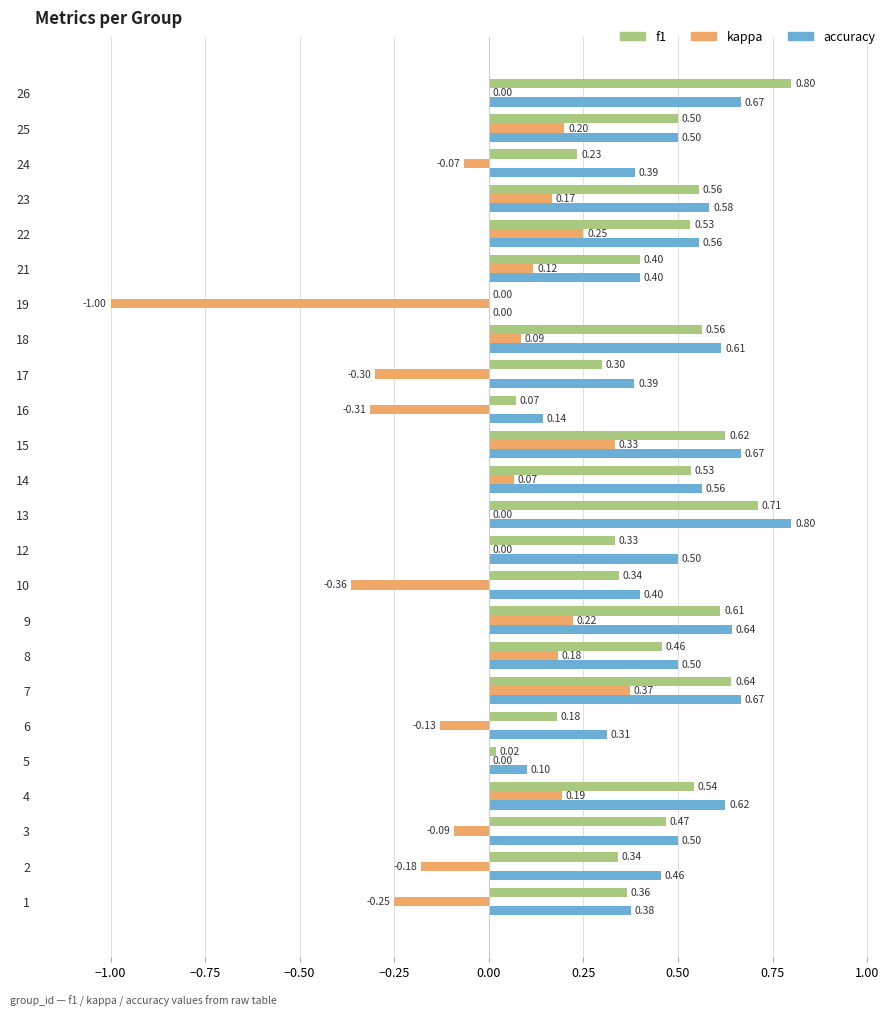

Between 15 and 18, which series saw the biggest shift?

kappa